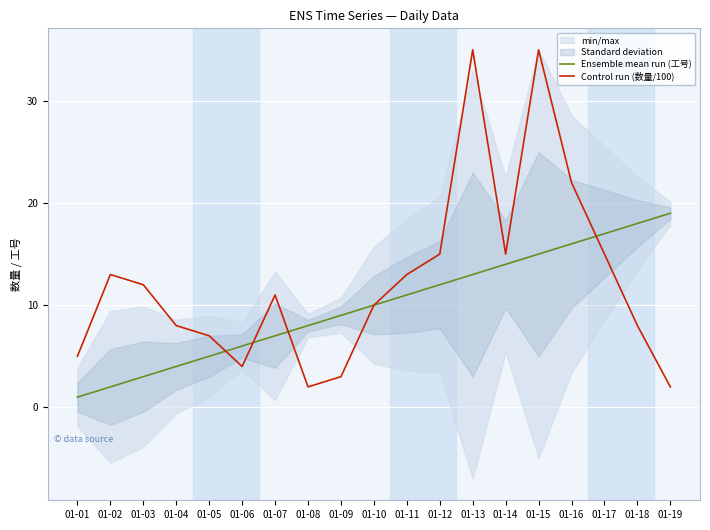

Rank the series at 01-07 from highest to lowest value.

Control run (数量/100), Ensemble mean run (工号)